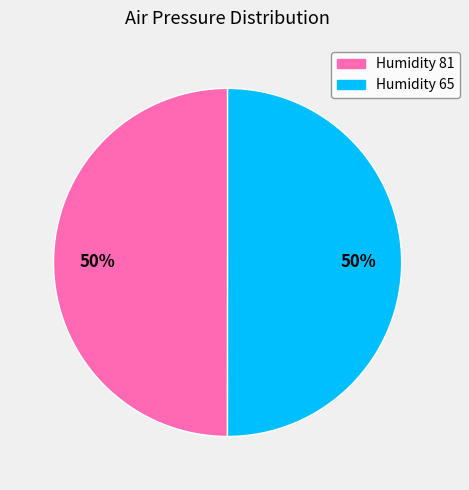

To the nearest percent, what is the average slice percentage?

50%